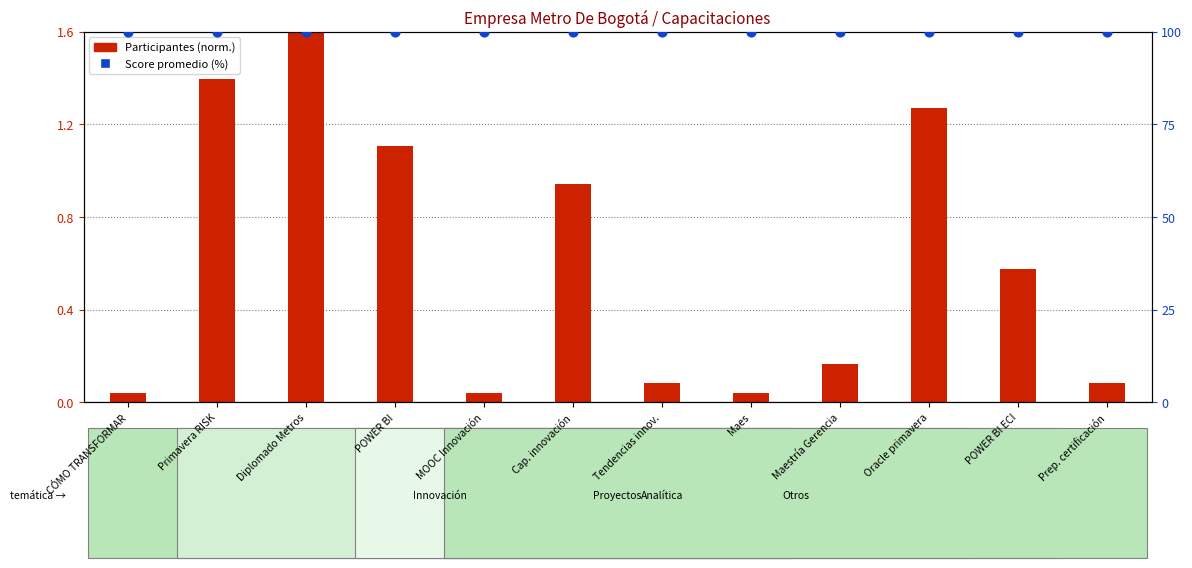

What are all the series names shown in the legend?

Participantes (norm.), Score promedio (%)